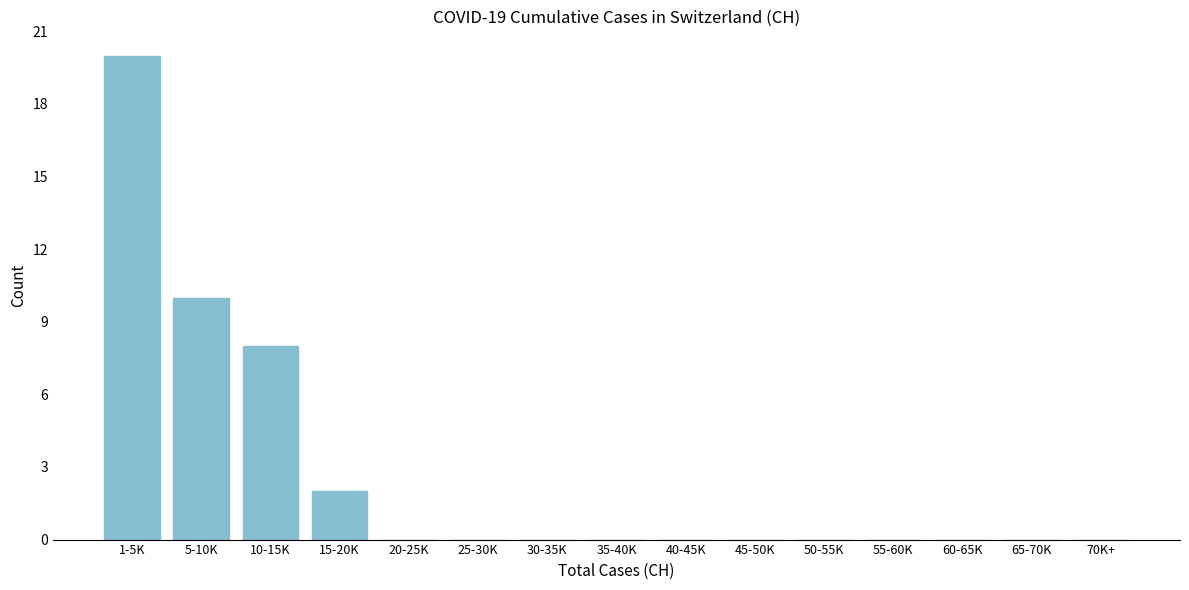

Reading left to right, list all the values displayed in this chart.

1-5K=20	5-10K=10	10-15K=8	15-20K=2	20-25K=0	25-30K=0	30-35K=0	35-40K=0	40-45K=0	45-50K=0	50-55K=0	55-60K=0	60-65K=0	65-70K=0	70K+=0